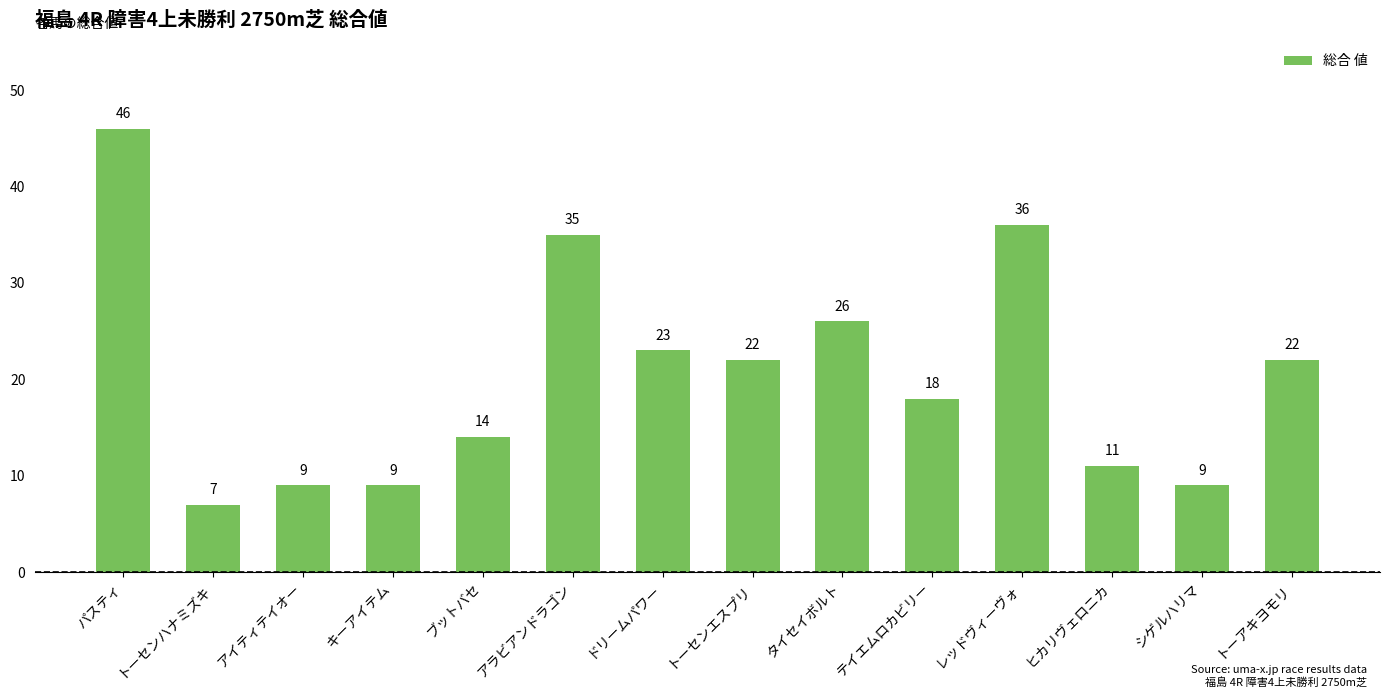

Read the value at アイティテイオー.

9